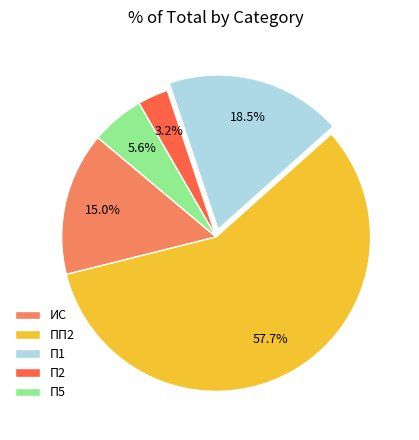

What percentage do П5 and ИС together represent?

20.6%